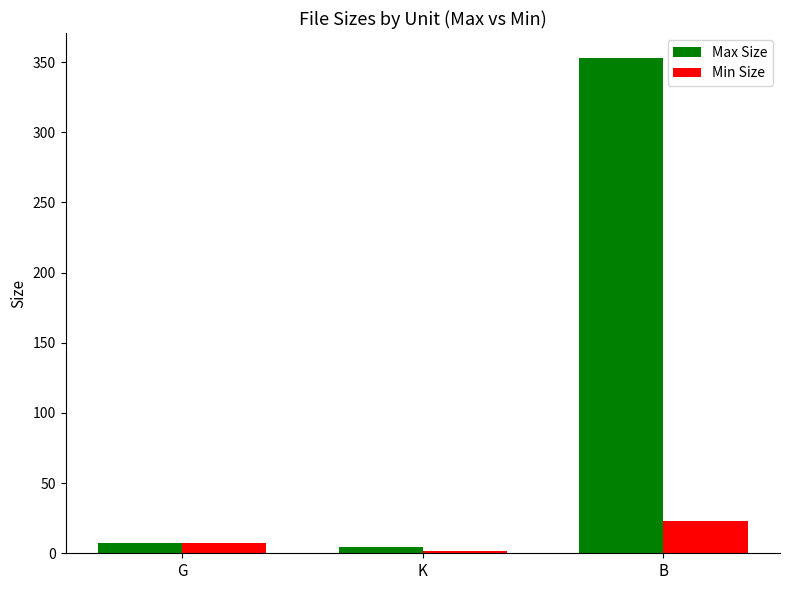

Which category has the highest value across all series?

B